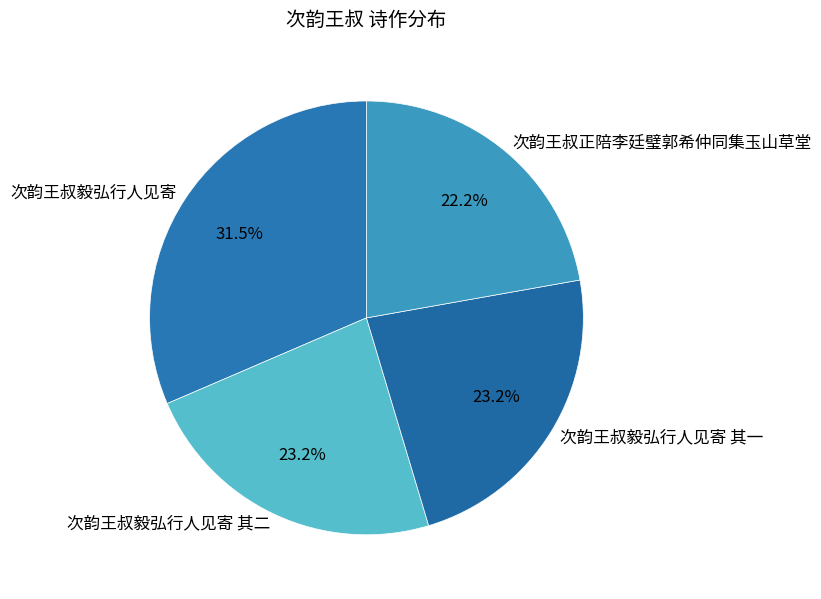

How many slices are in this pie chart?

4